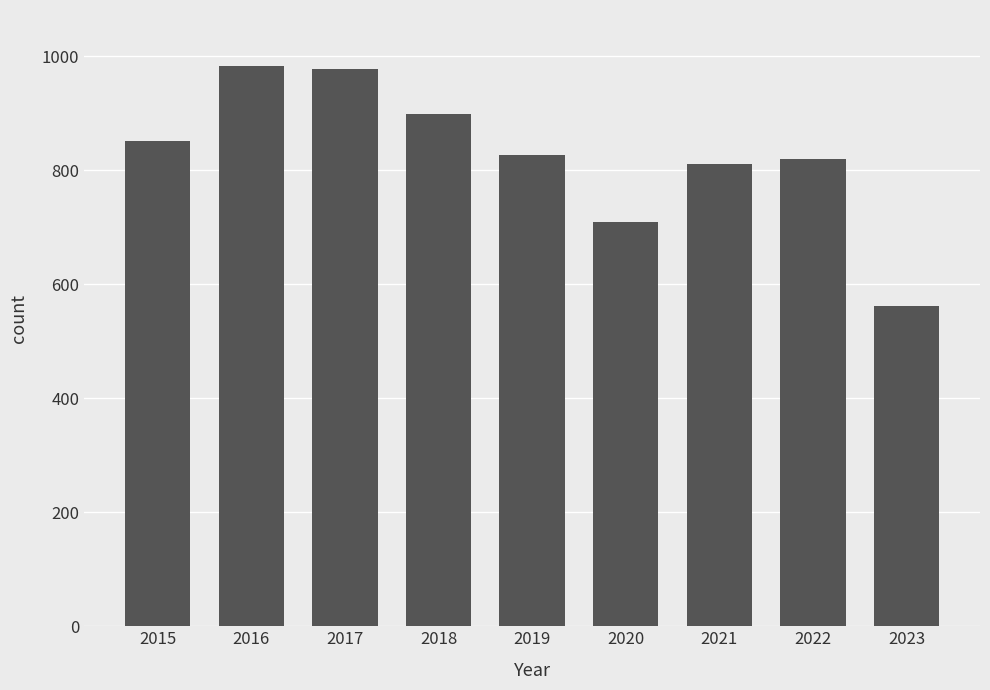

Reading left to right, what are all the values shown in this chart?

2015=851	2016=983	2017=978	2018=898	2019=826	2020=709	2021=811	2022=819	2023=562